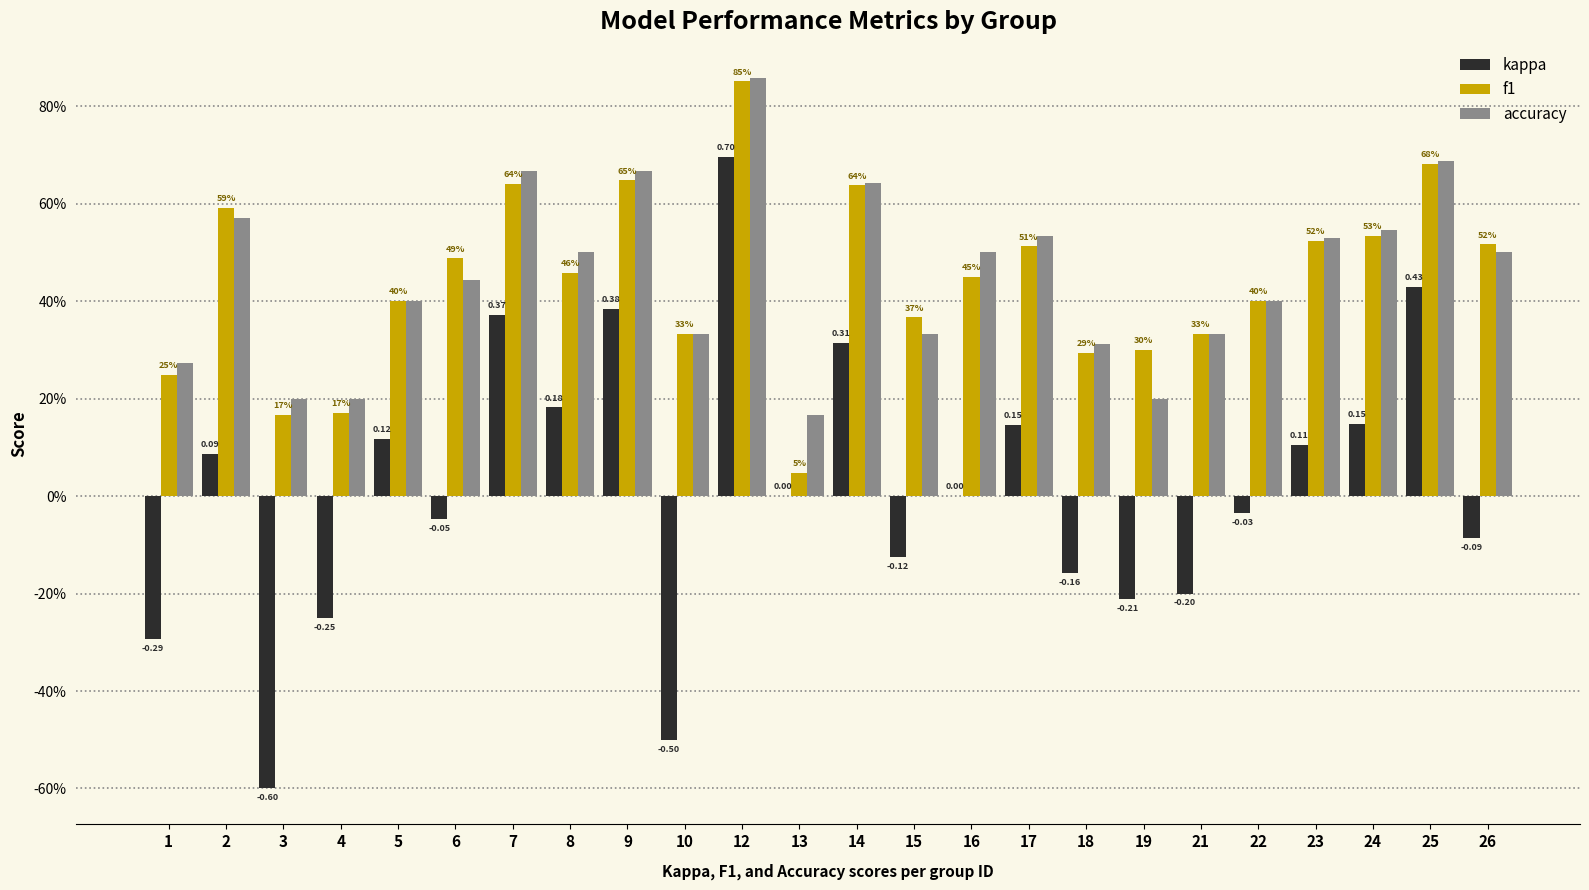

Rank the categories by accuracy value from highest to lowest.

12, 25, 7, 9, 14, 2, 24, 17, 23, 8, 16, 26, 6, 5, 22, 10, 15, 21, 18, 1, 3, 4, 19, 13